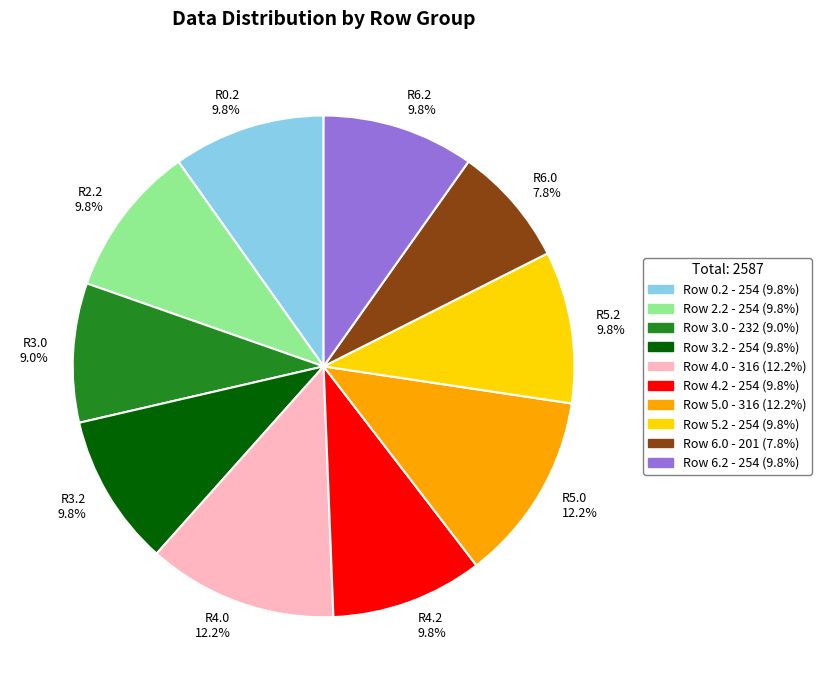

Is there any slice that represents more than half of the pie?

No